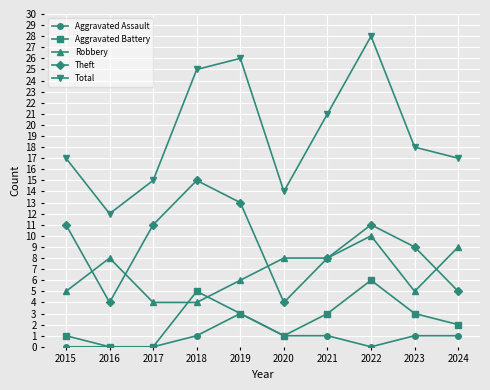

True or false: Aggravated Battery and Total intersect in this chart.

False